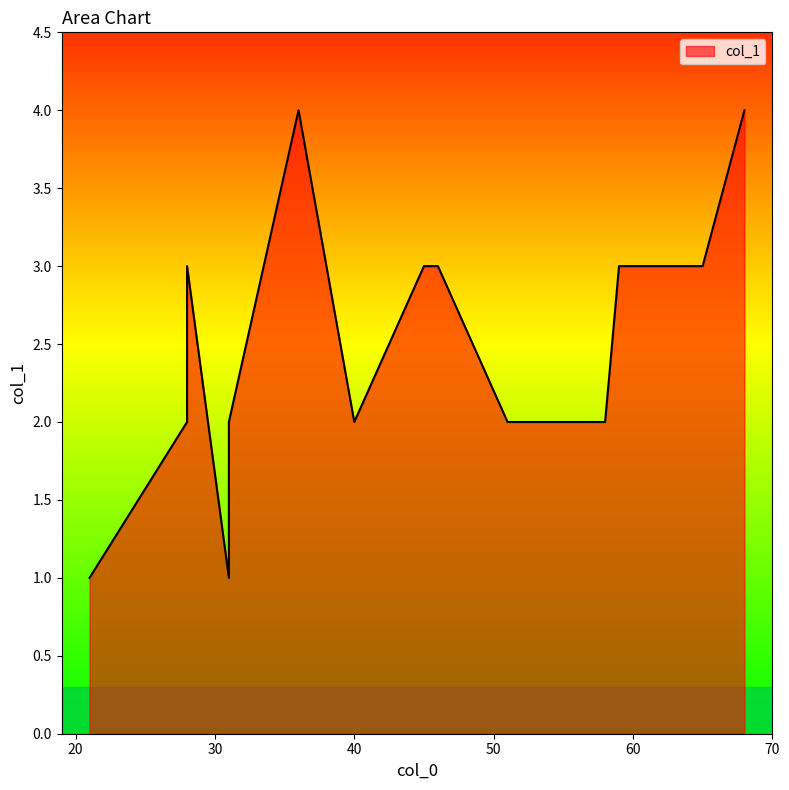

Between 28 and 63, which is larger?

28